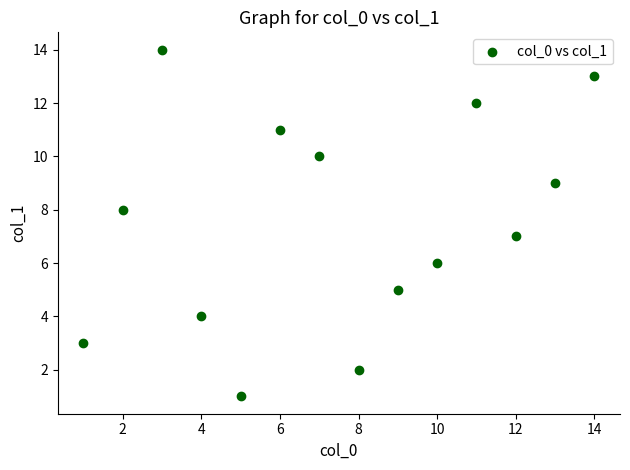

What is the range of X values (max minus min)?

13